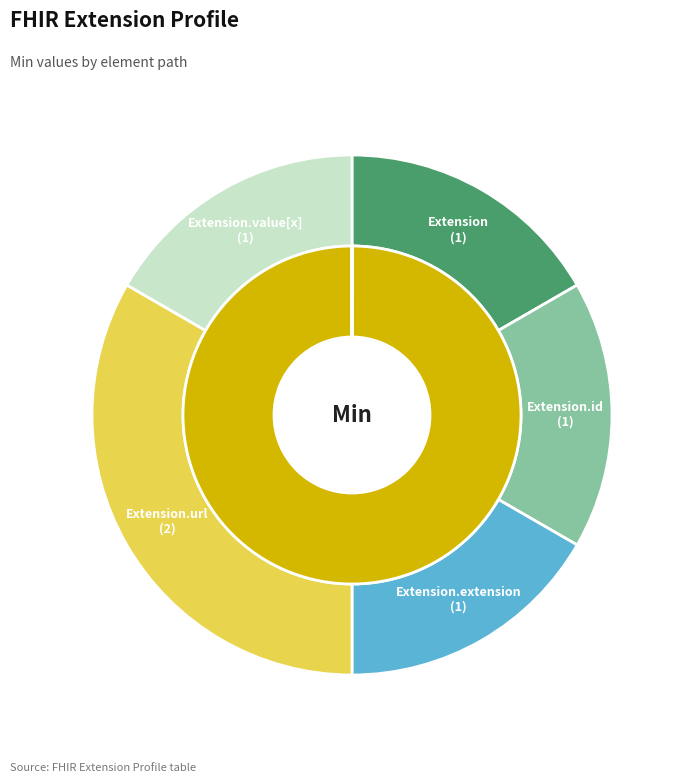

Which category has the biggest portion of the pie?

Extension.url